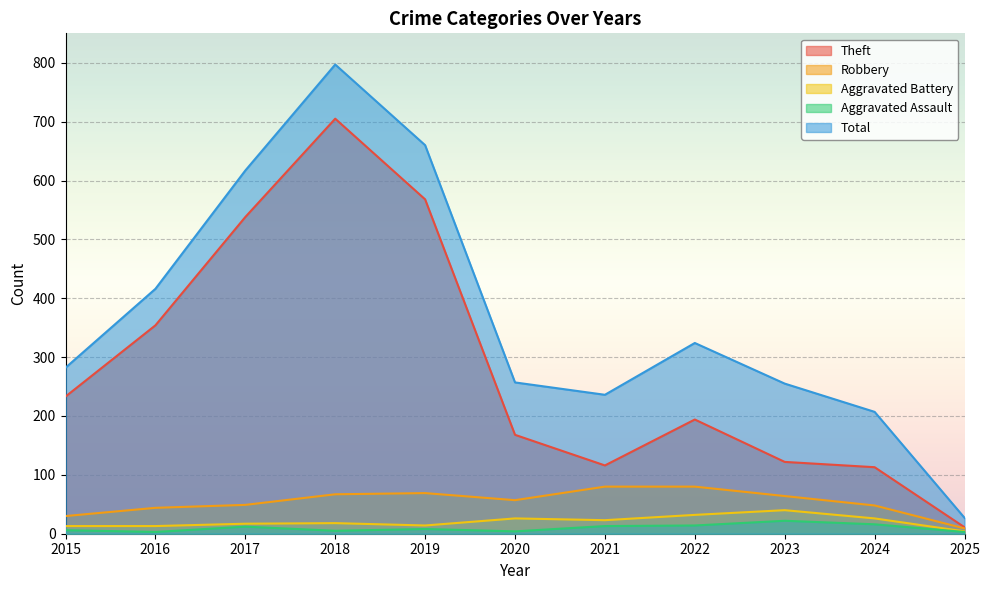

What is the lowest value of the Robbery series?

9